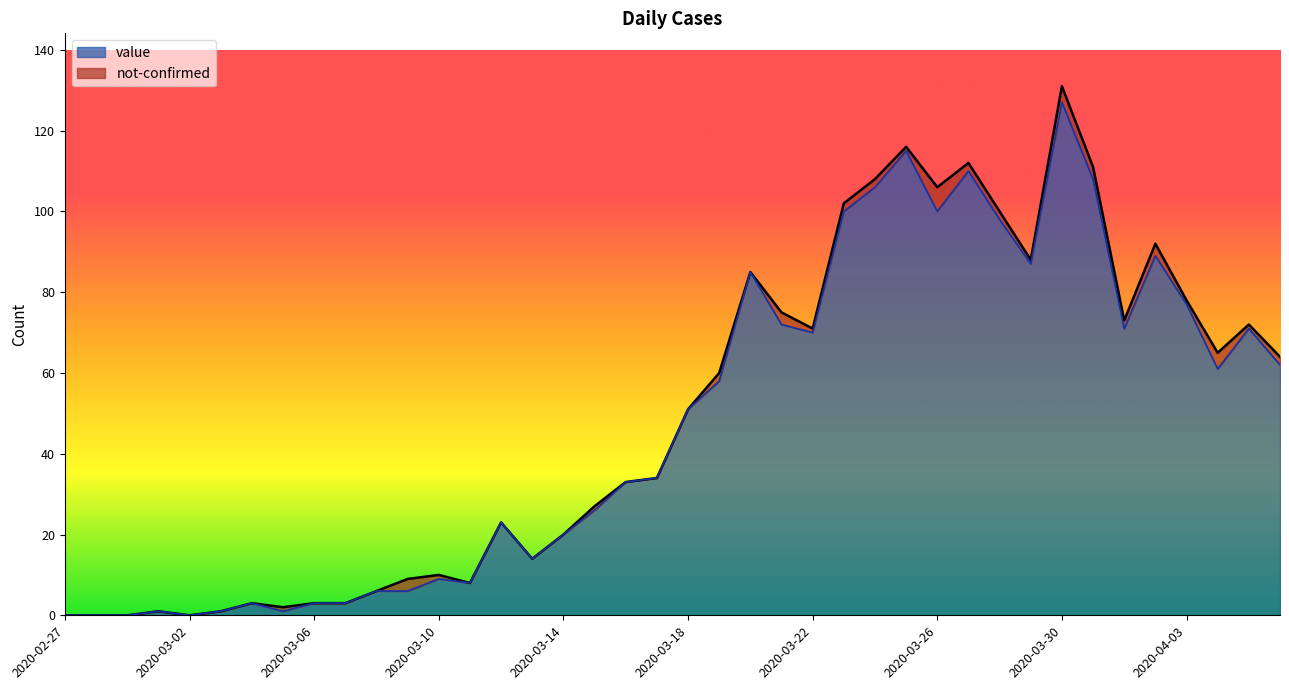

Which label corresponds to the largest value in the chart?

2020-03-30